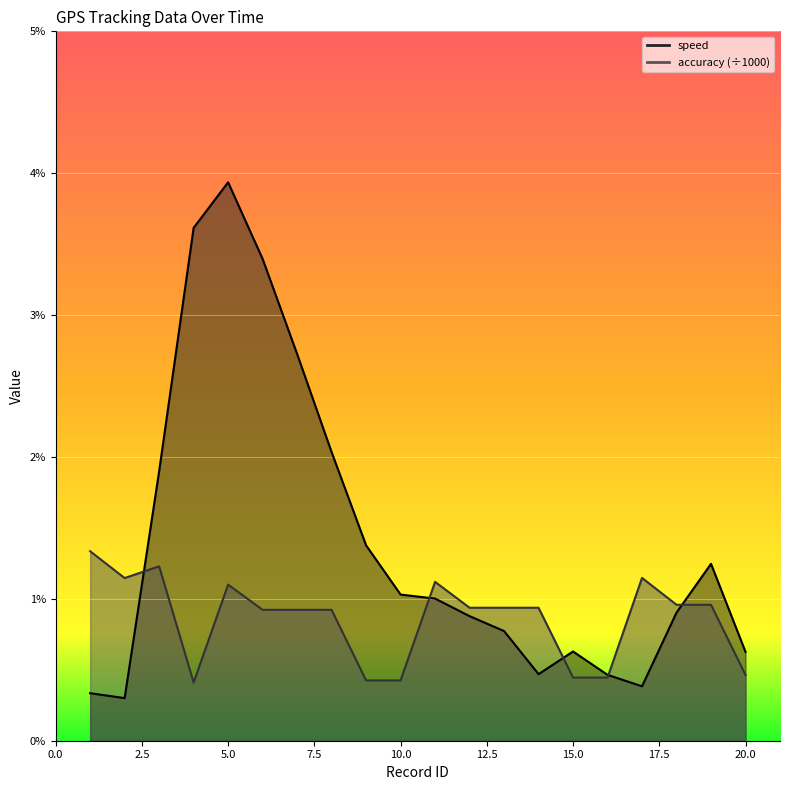

At which label does accuracy reach its peak?

1